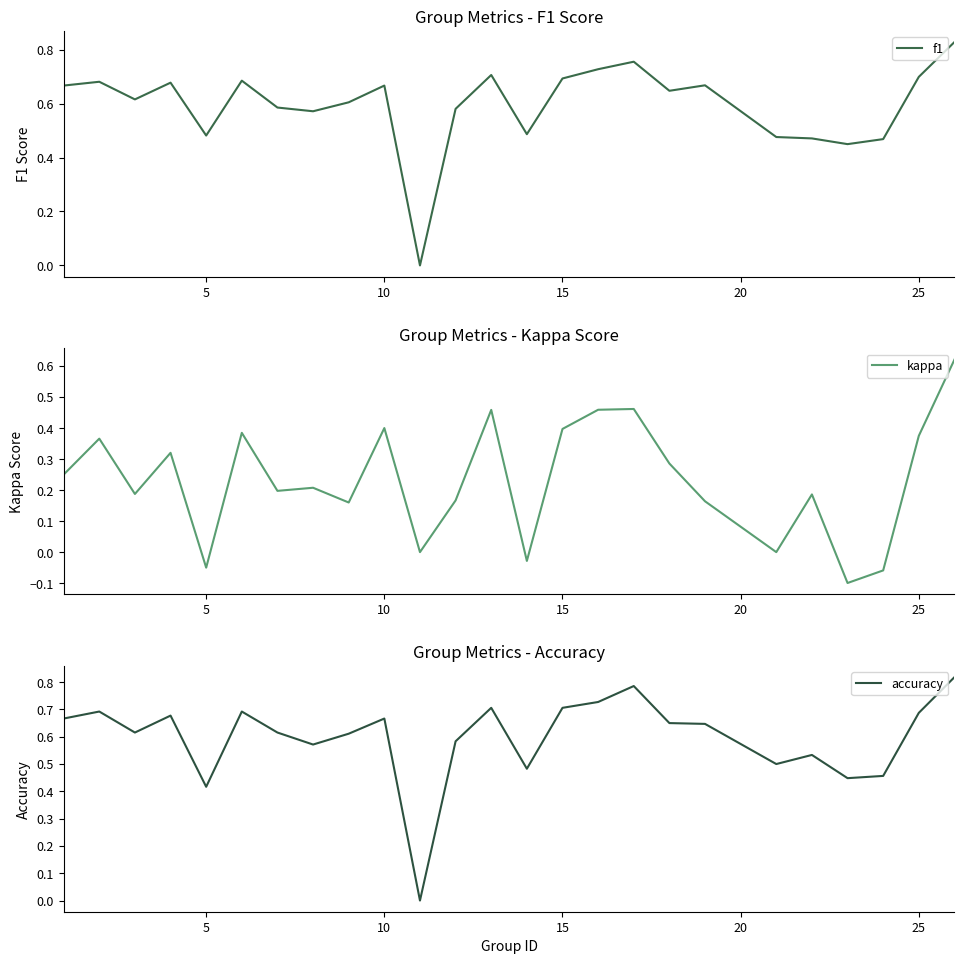

True or false: f1 has a value of 0.4 at 25.

False